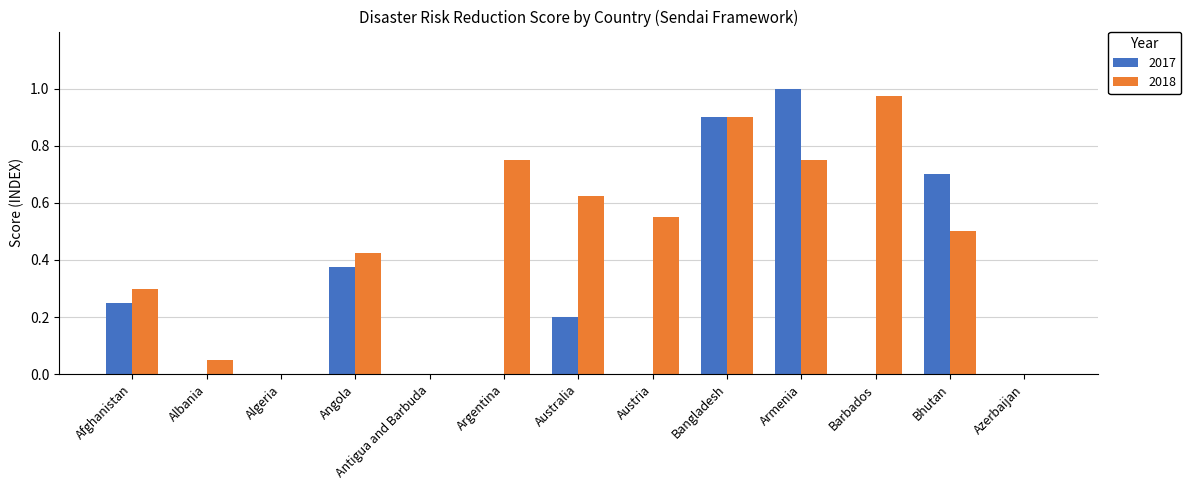

What are all the series names shown in the legend?

2017, 2018